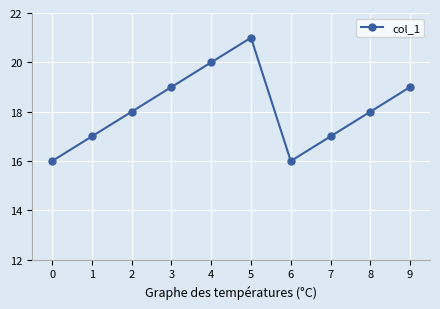

Count the values in the range 17 to 19.

6